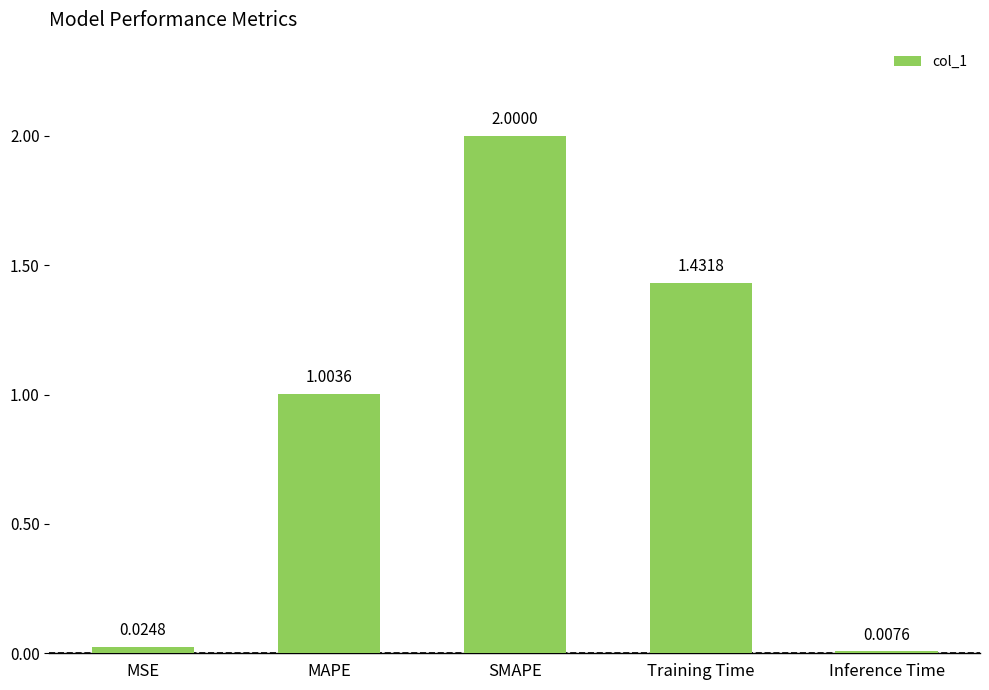

Between MSE and Inference Time, which is larger?

MSE